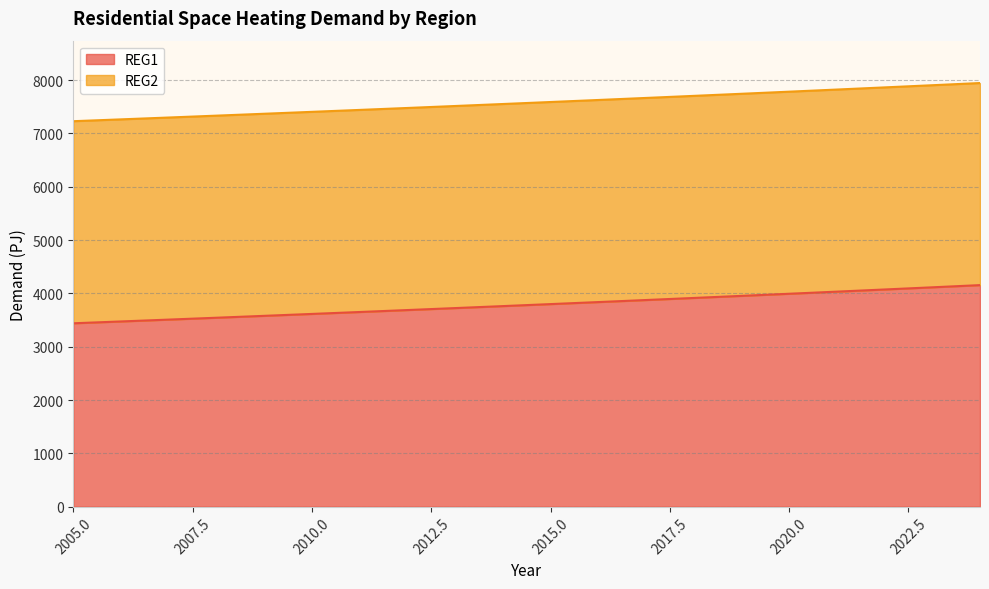

True or false: the data shows 3799.9 at 2015.

True